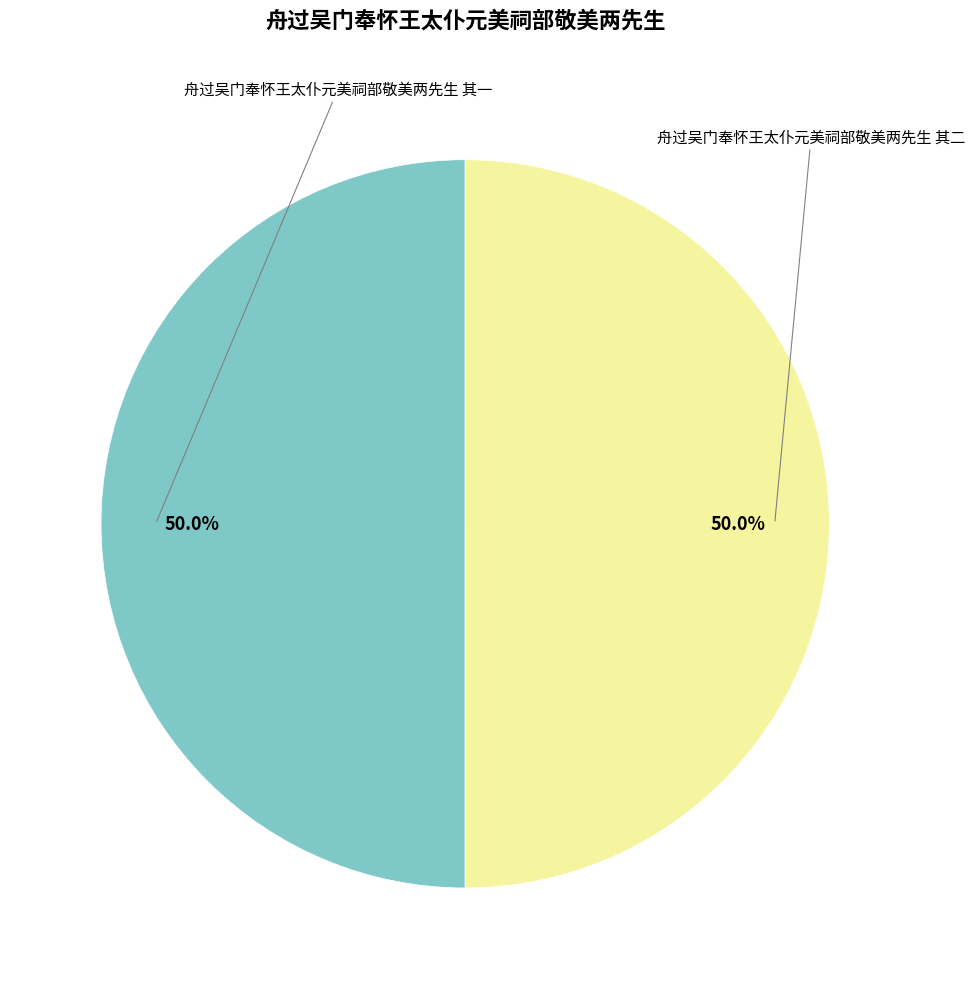

Rank the categories by value from highest to lowest.

舟过吴门奉怀王太仆元美祠部敬美两先生 其二, 舟过吴门奉怀王太仆元美祠部敬美两先生 其一